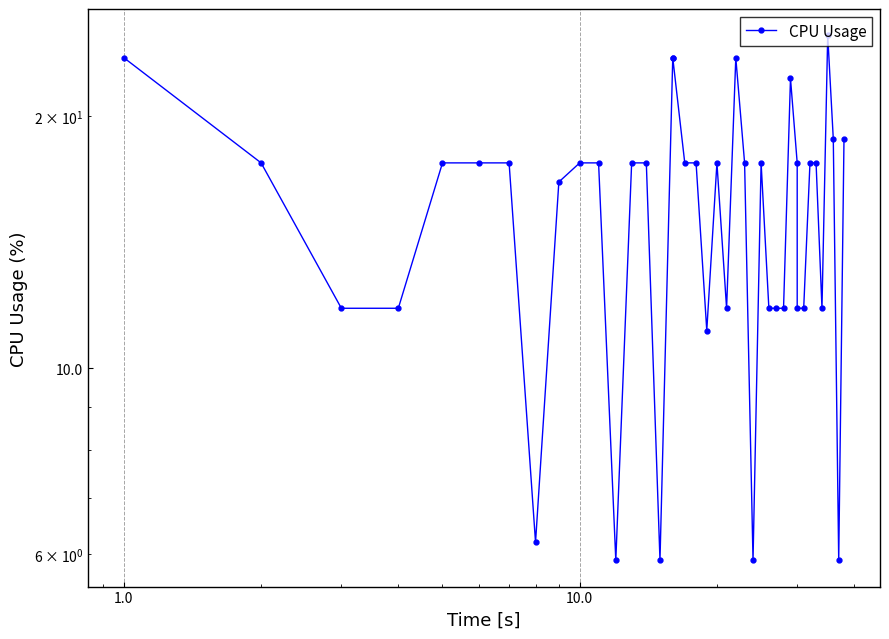

Is it true that the value at 20 is 25.7?

False